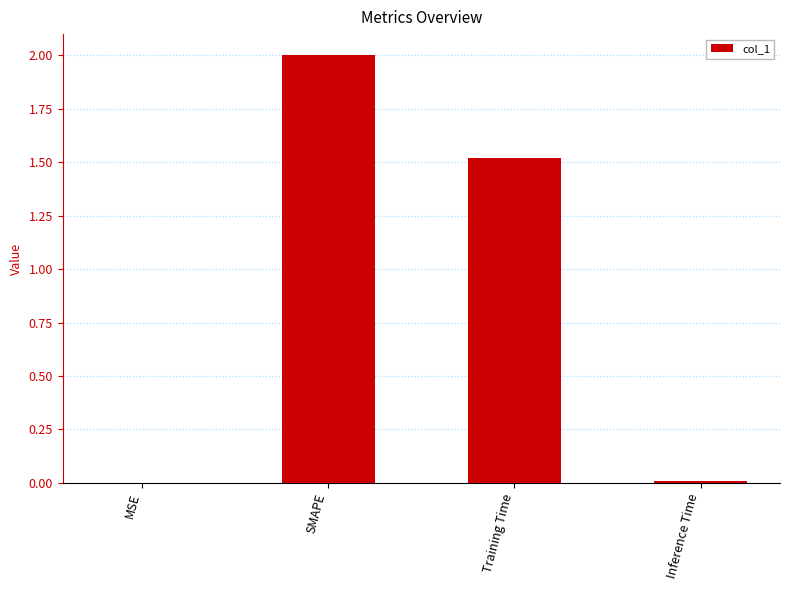

Is it true that the value at SMAPE is 3.5?

False